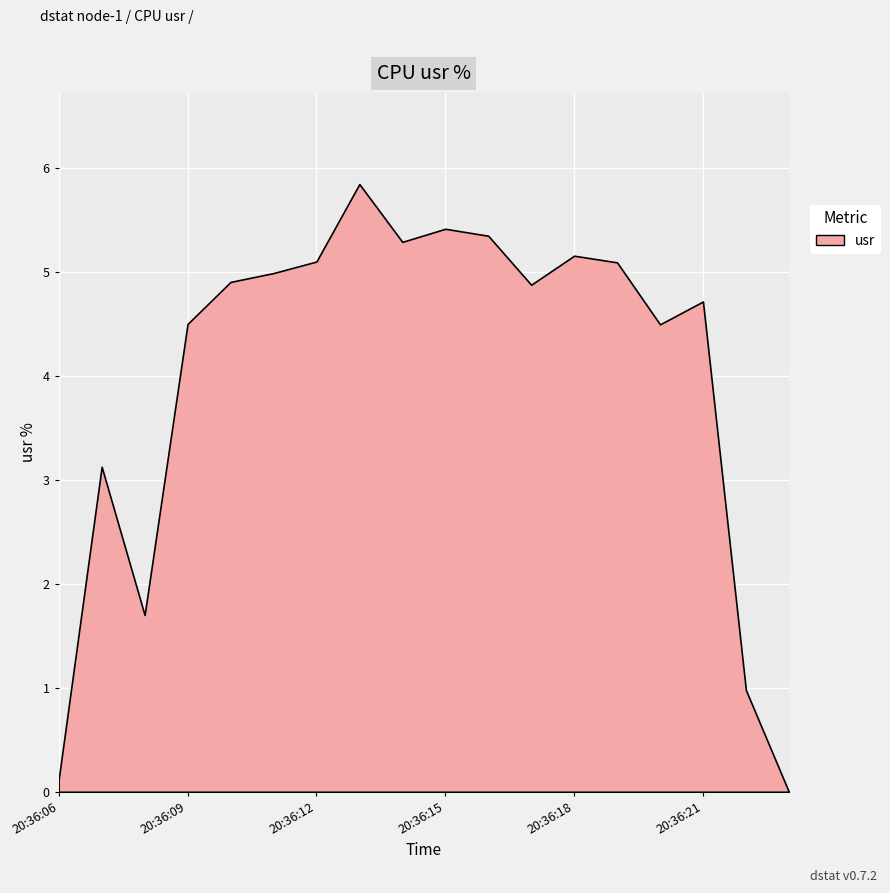

At which category does the chart reach its minimum across all series?

20:36:23